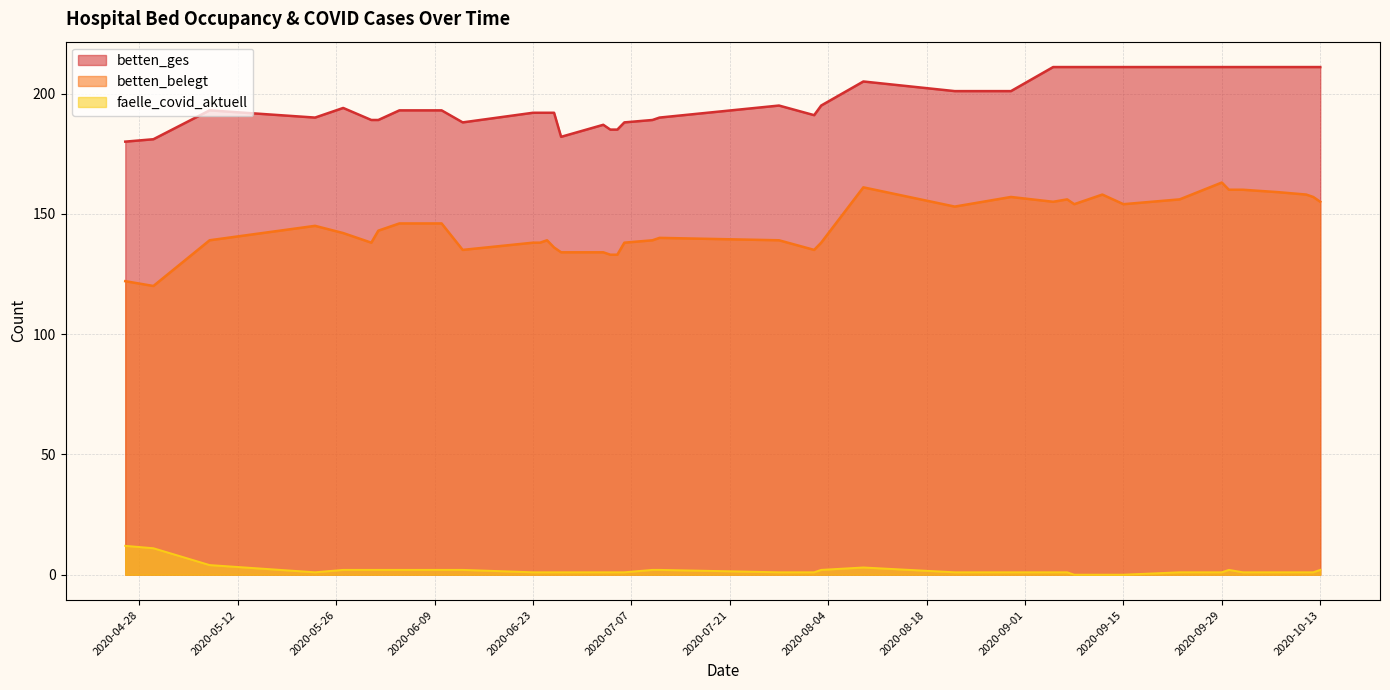

What is the greatest value displayed?

211